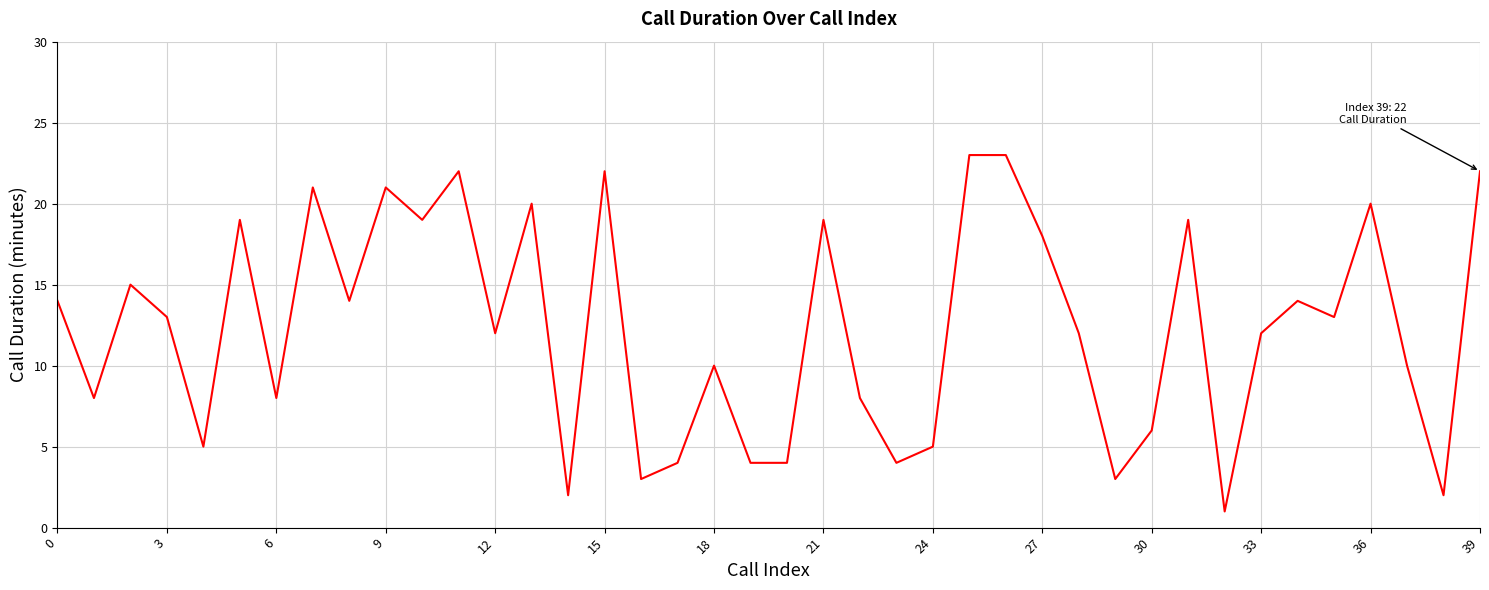

What is the greatest value displayed?

23